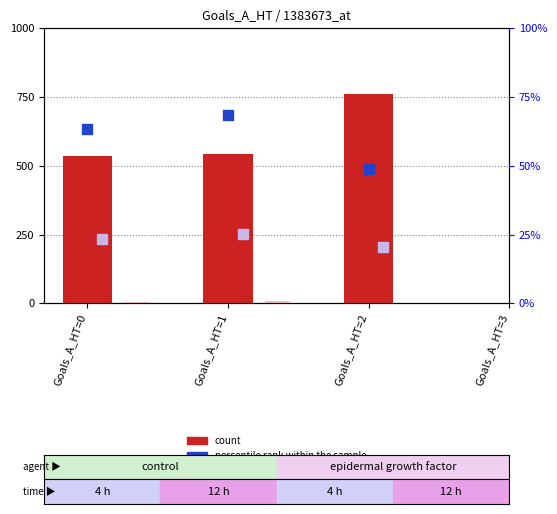

Is the value of value, Detection Call = ABSENT at Goals_A_HT=3 greater than the value of count at Goals_A_HT=2?

No